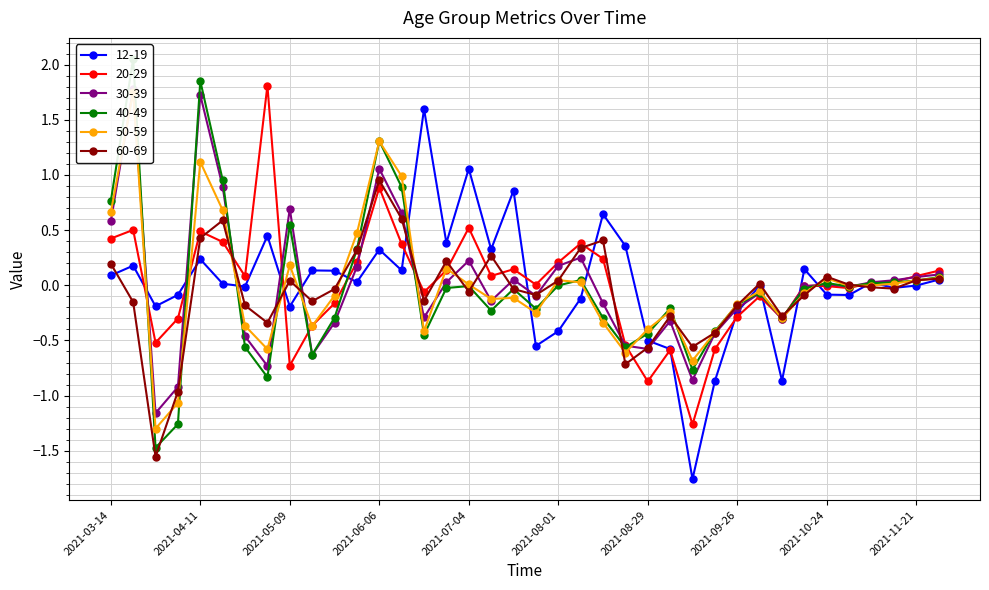

List the series in order of their peak value, highest first.

40-49, 20-29, 30-39, 50-59, 12-19, 60-69